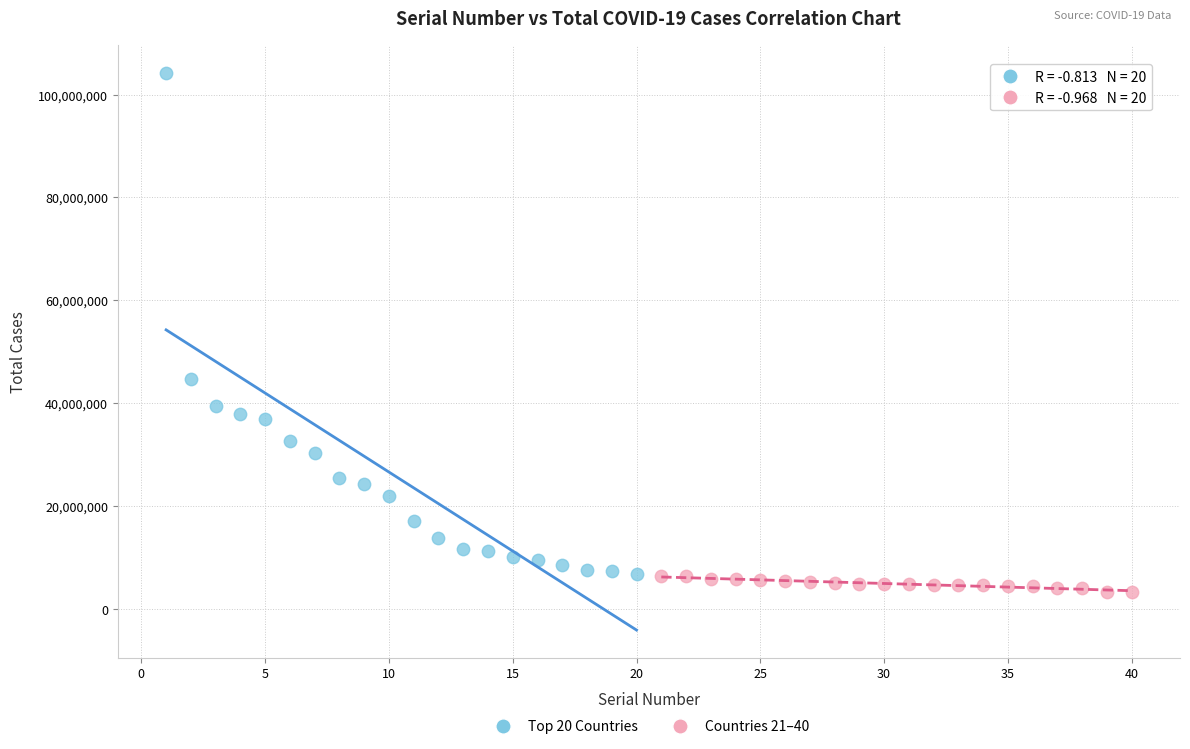

Which series contains the highest Y value?

Top 20 Countries